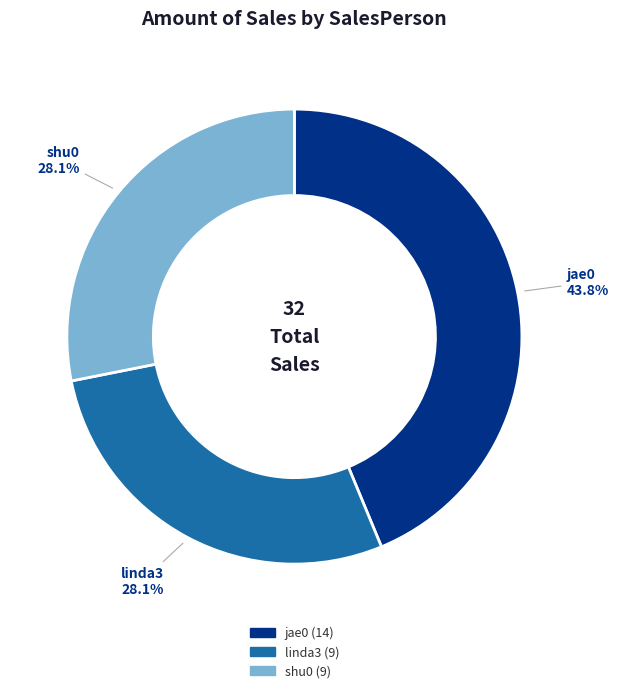

What is the ratio of the value at jae0 to the value at linda3?

1.6